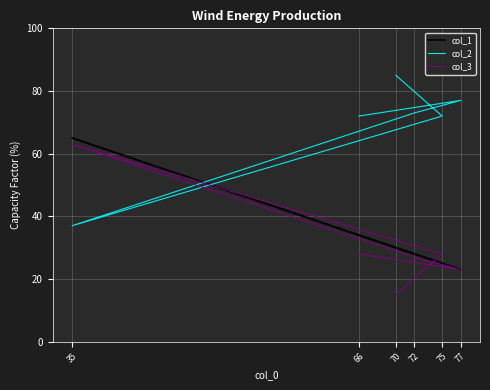

What are all the series names shown in the legend?

col_1, col_2, col_3